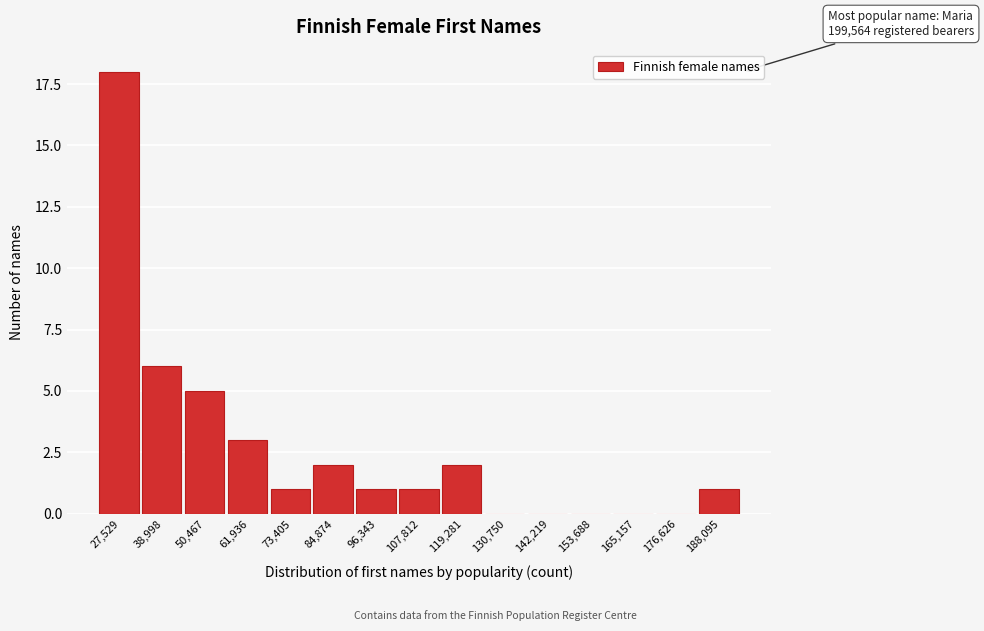

Reading left to right, transcribe all the data shown in this chart.

27,529=18	38,998=6	50,467=5	61,936=3	73,405=1	84,874=2	96,343=1	107,812=1	119,281=2	130,750=0	142,219=0	153,688=0	165,157=0	176,626=0	188,095=1